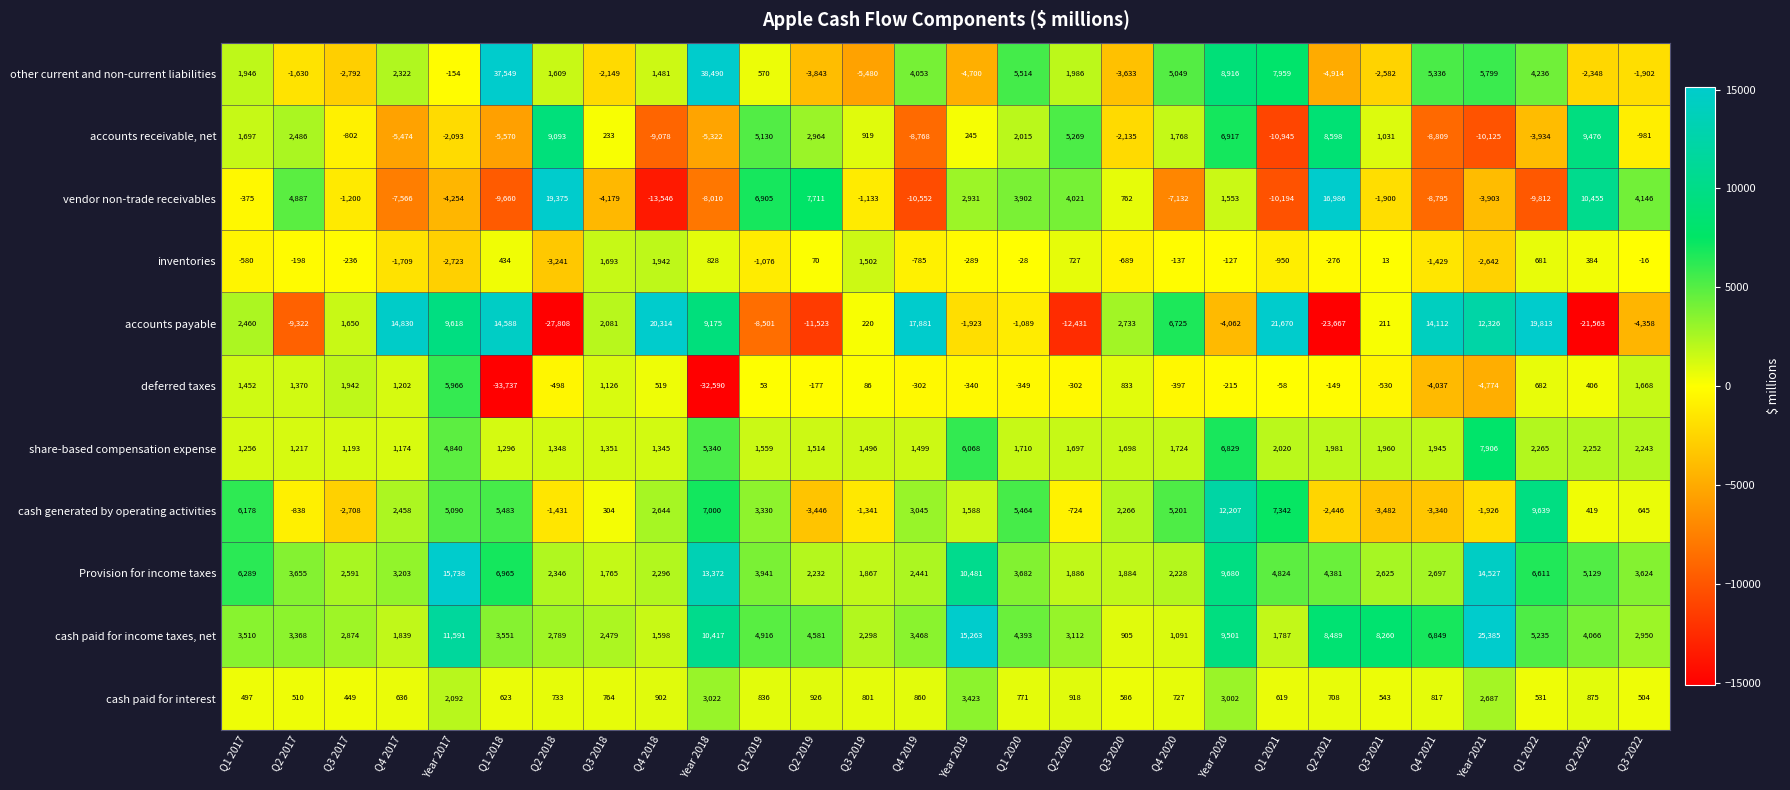

At which category is the sum across all series the highest?

Year 2020